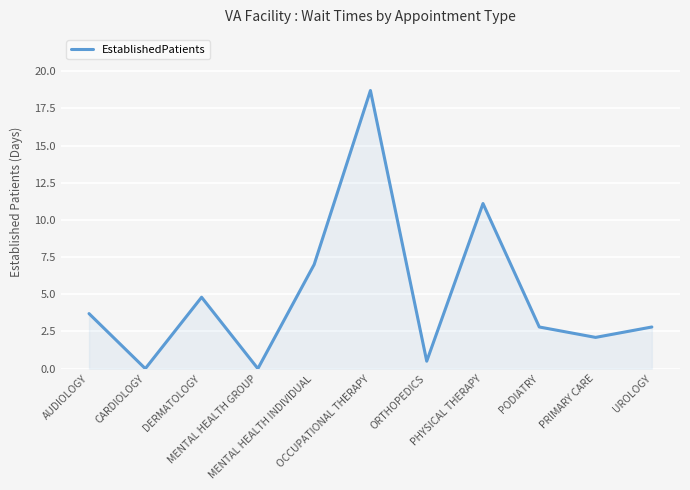

What is the sum of the values at PODIATRY and PHYSICAL THERAPY?

13.9